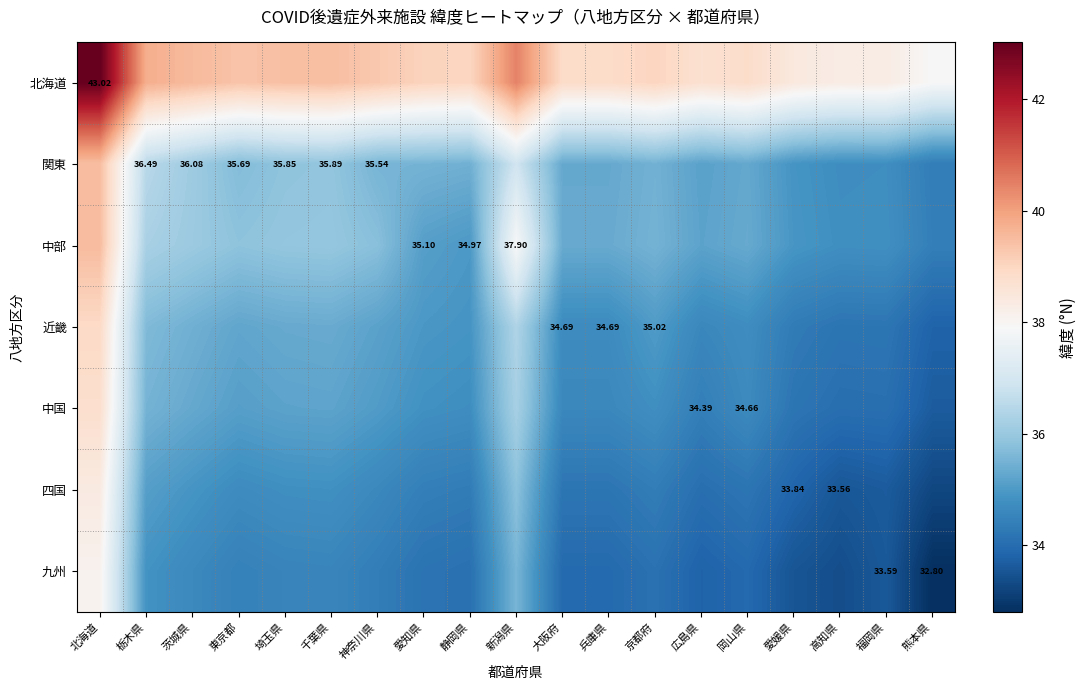

Is the value of 関東 at 兵庫県 greater than the value of 九州 at 新潟県?

No